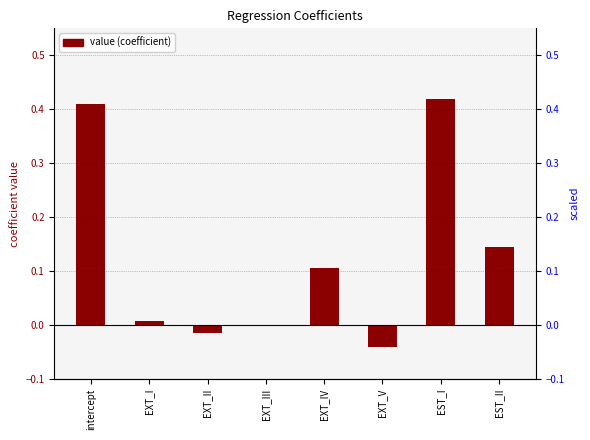

Reading left to right, what are all the values shown in this chart?

intercept=0.4	EXT_I=0.0	EXT_II=-0.0	EXT_III=0.0	EXT_IV=0.1	EXT_V=-0.0	EST_I=0.4	EST_II=0.1